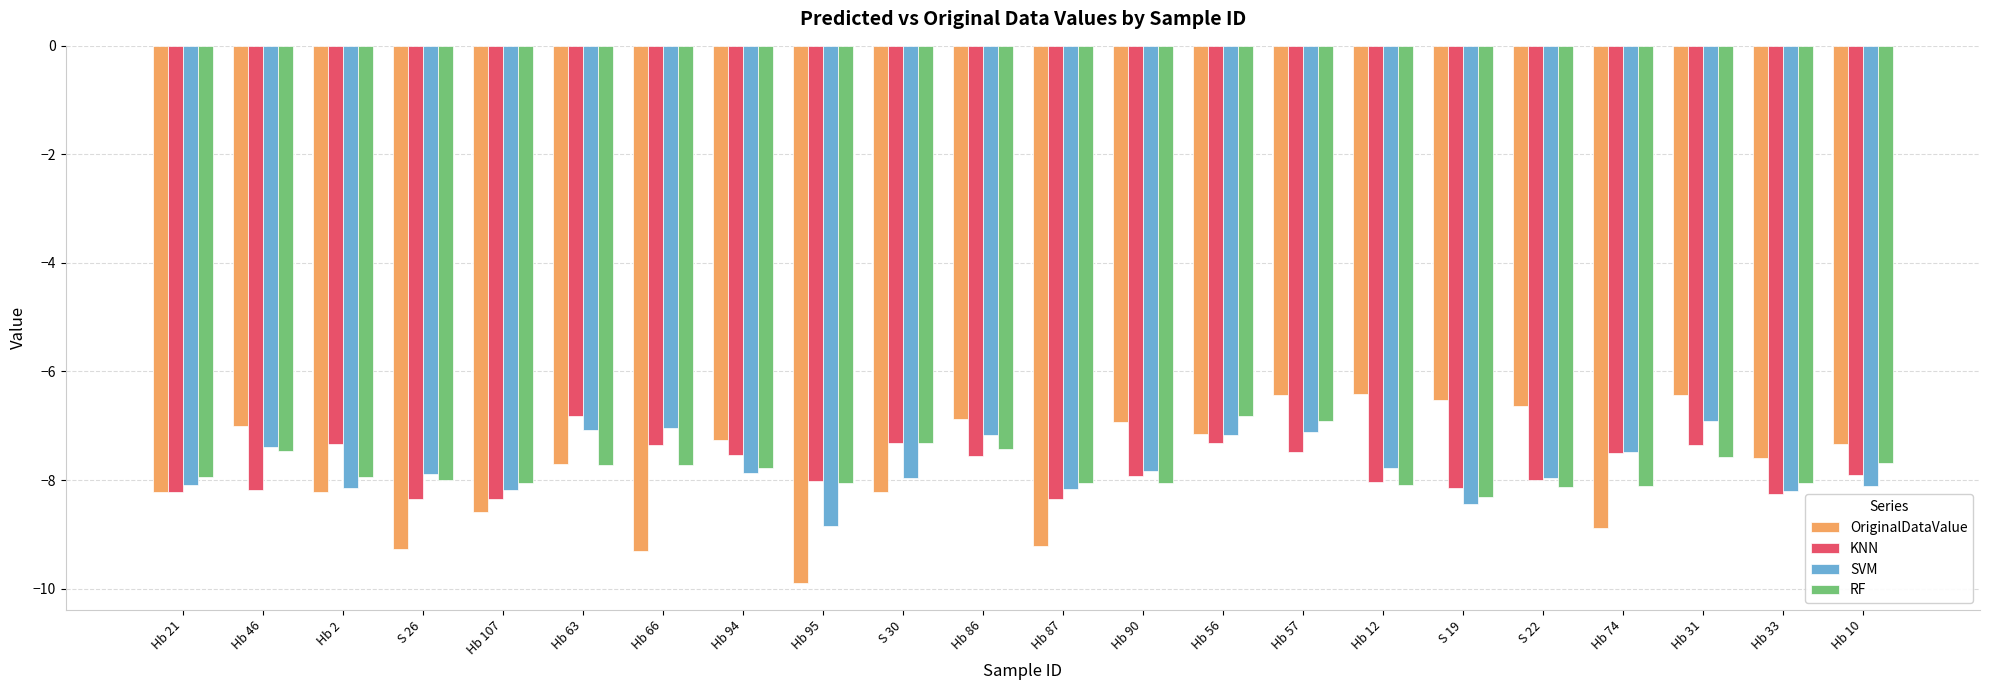

What is the sum of the KNN values at Hb 74 and Hb 21?

-15.7